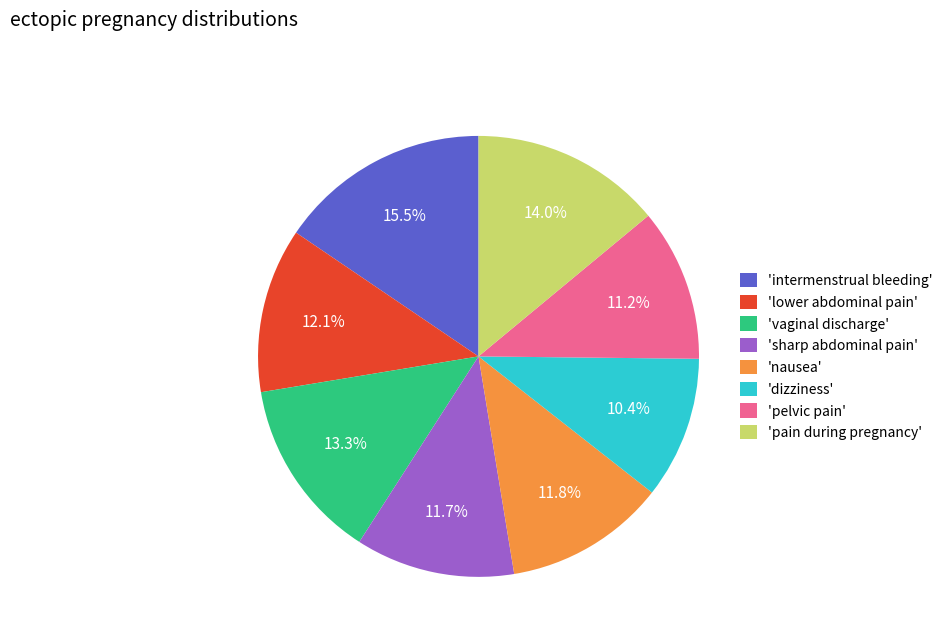

Which category has the biggest portion of the pie?

'intermenstrual bleeding'